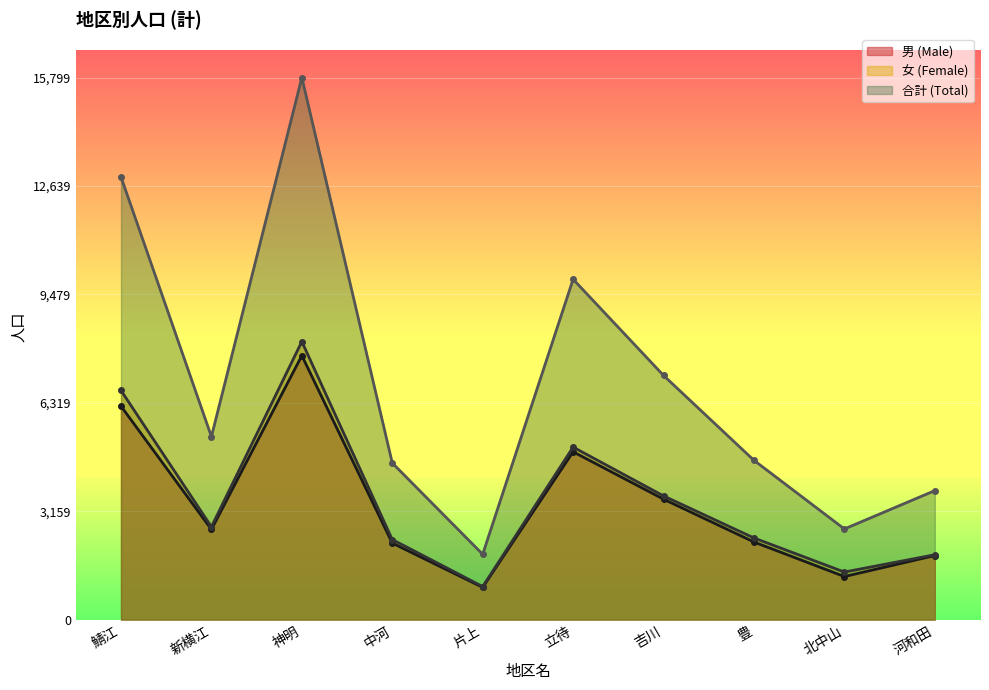

Reading right to left, what are all the values shown in this chart?

男 (Male): 1868	1256	2263	3511	4892	941	2231	7695	2628	6221
女 (Female): 1892	1387	2380	3606	5028	964	2334	8104	2705	6679
合計 (Total): 3760	2643	4643	7117	9920	1905	4565	15799	5333	12900